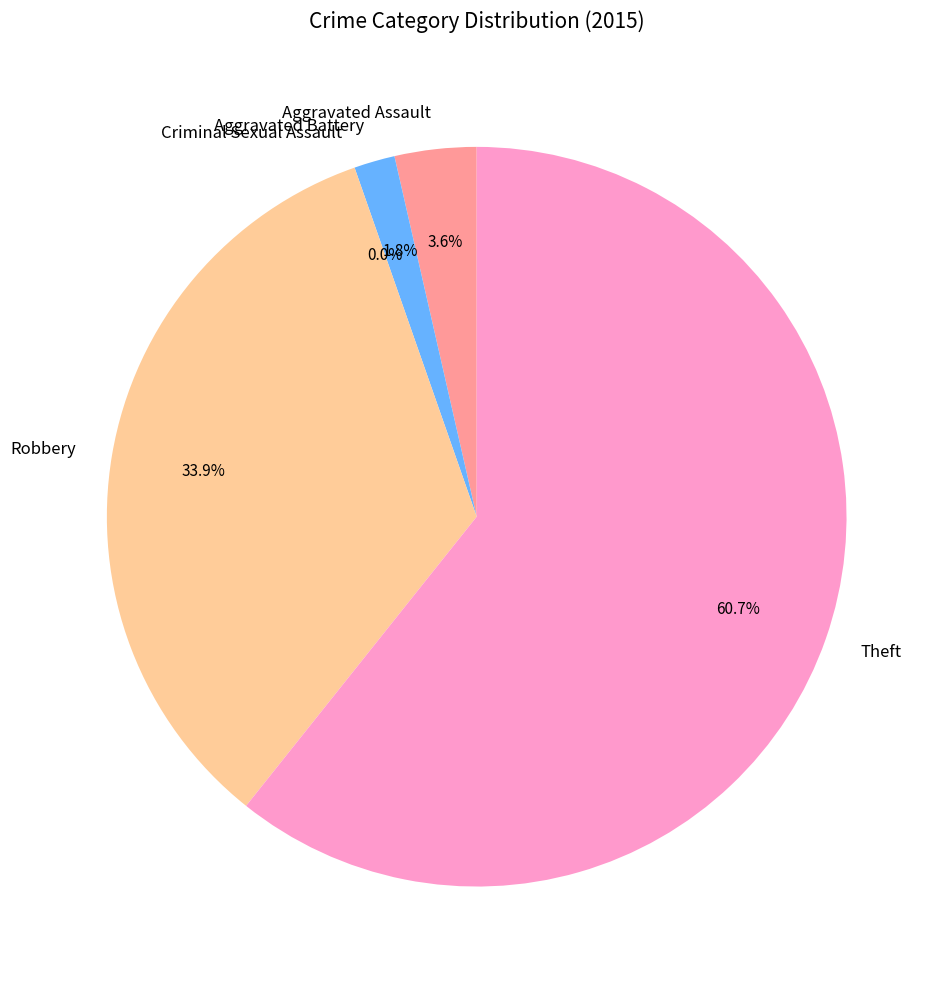

How many slices are in this pie chart?

5